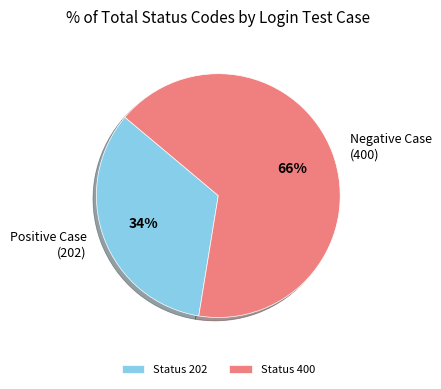

What percentage is the Status 202 slice, to the nearest percent?

34%